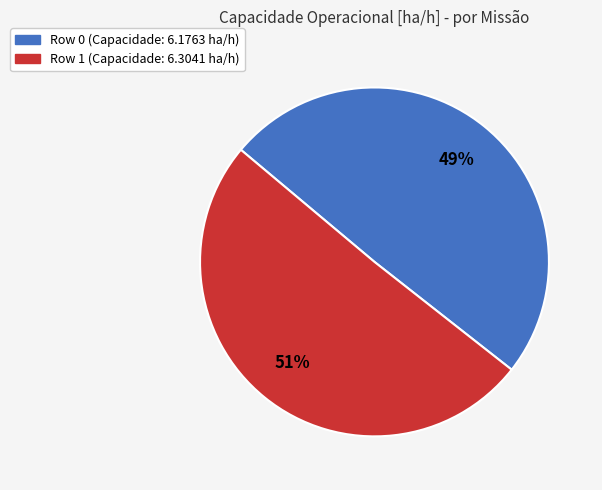

To the nearest percent, what is the average slice percentage?

50%